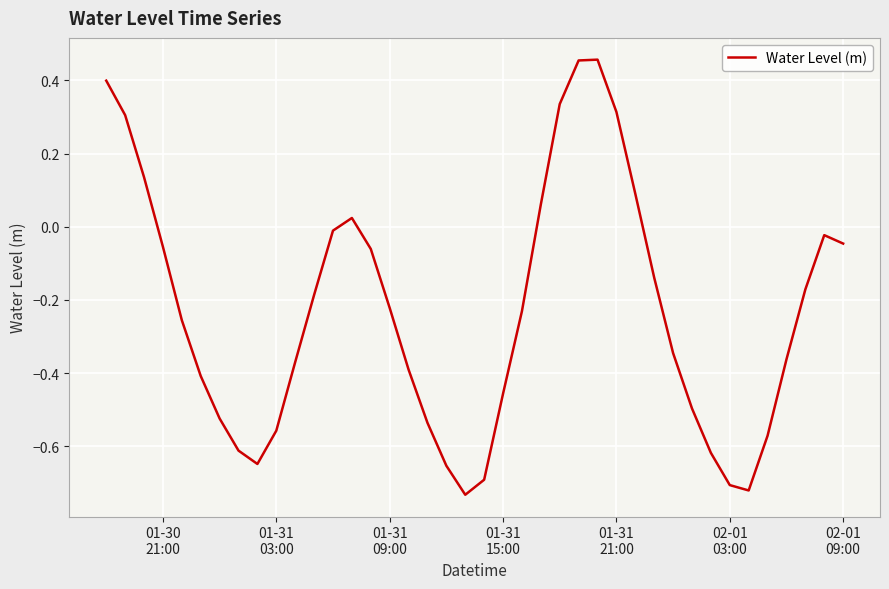

What is the difference between the maximum and minimum values?

1.2